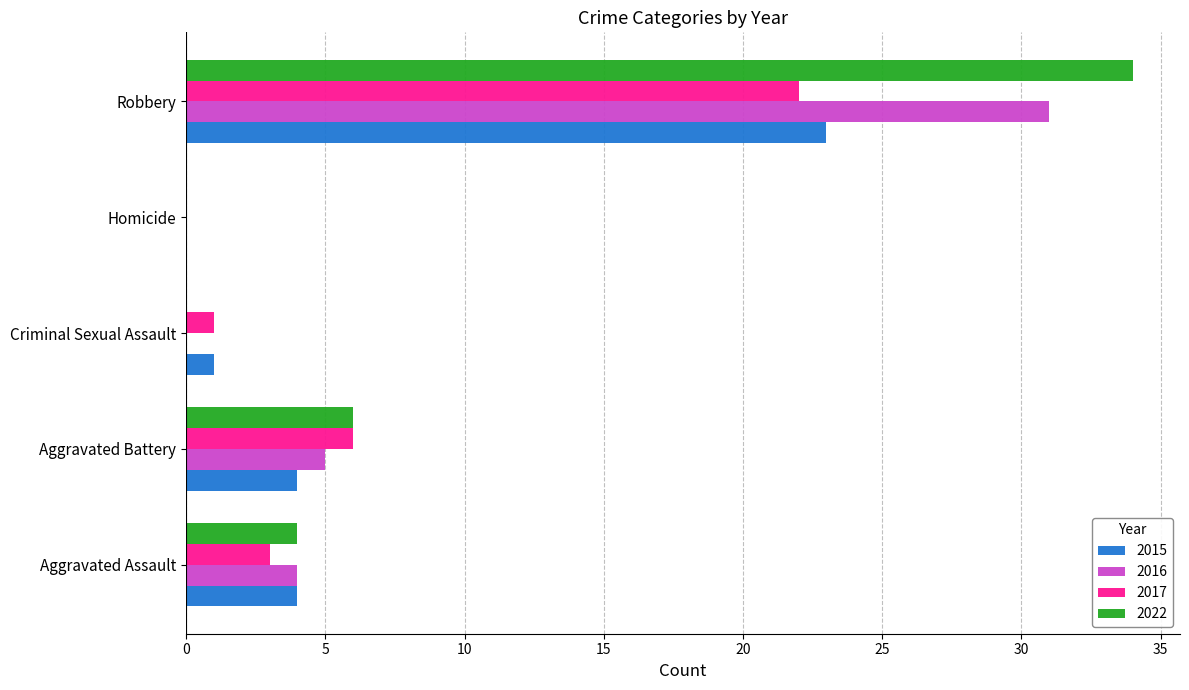

What is the sum of all 2016 values?

40